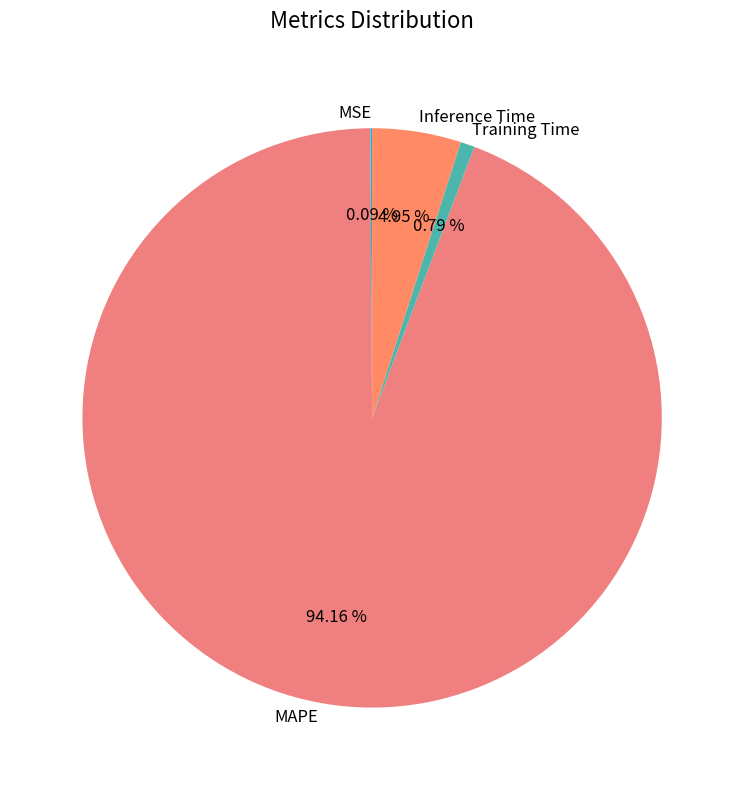

Between Training Time and MAPE, which is larger?

MAPE